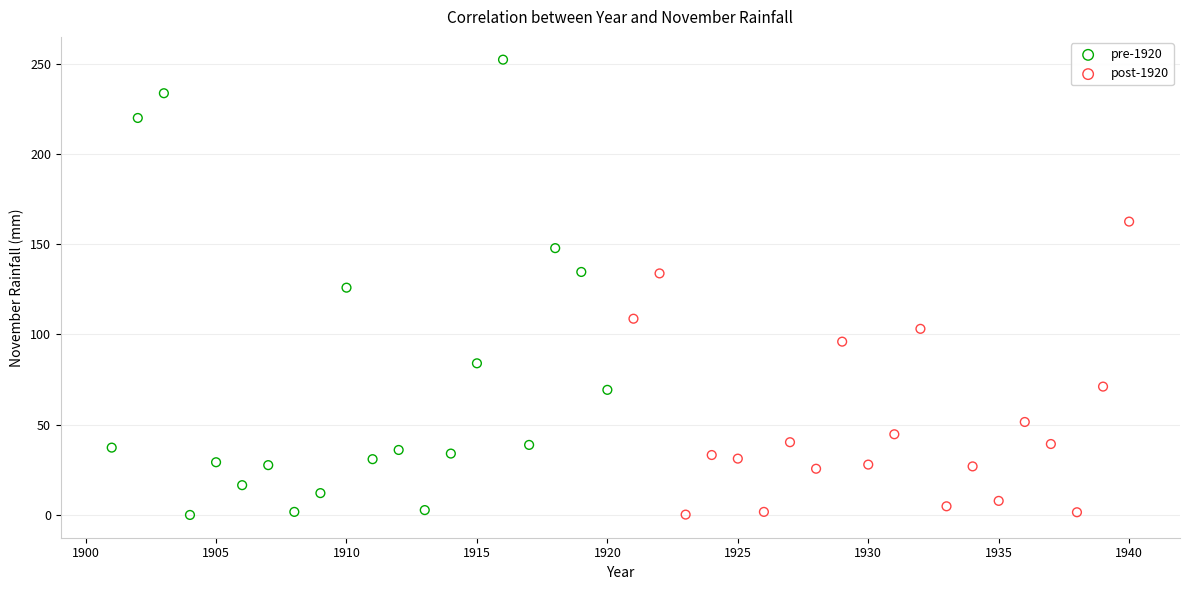

Which series reaches the maximum Y coordinate?

pre-1920